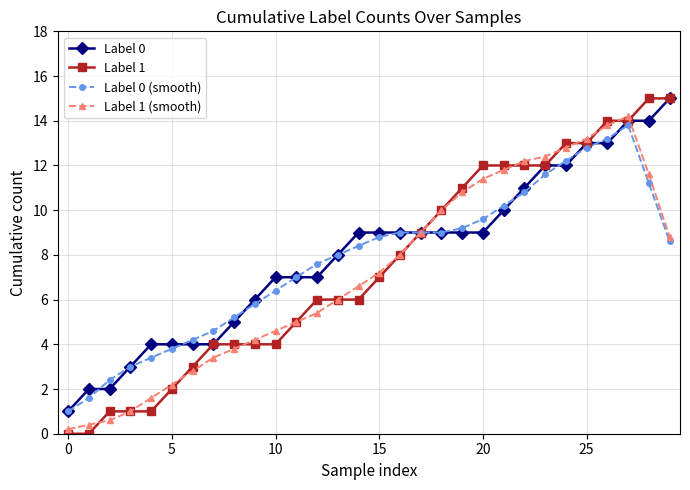

What is the maximum value shown in the chart?

15.0